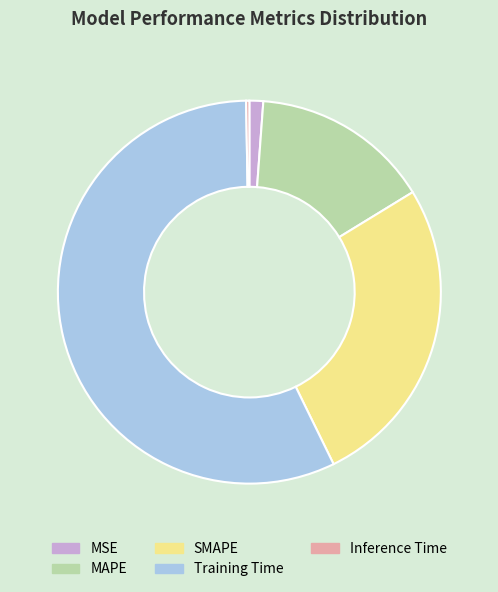

Is the sum of Training Time and MSE greater than half?

Yes